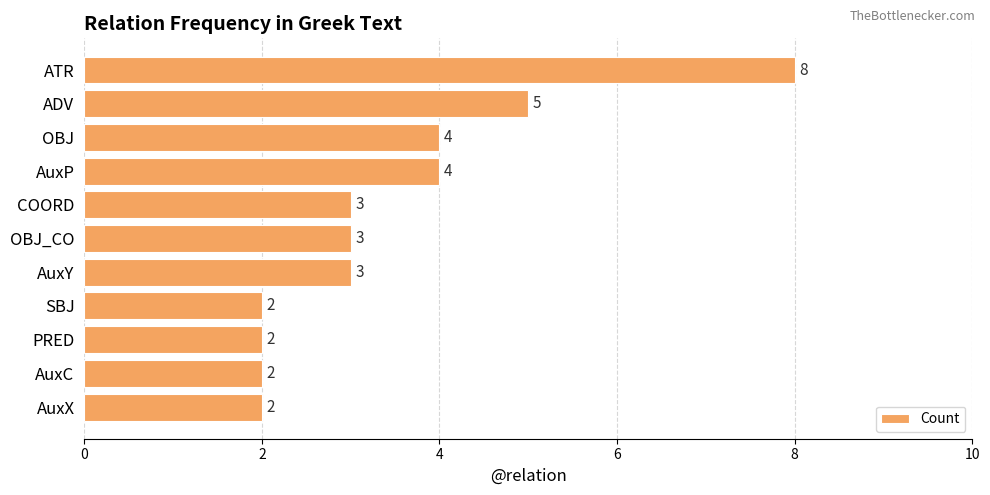

What is the approximate value at AuxP?

4